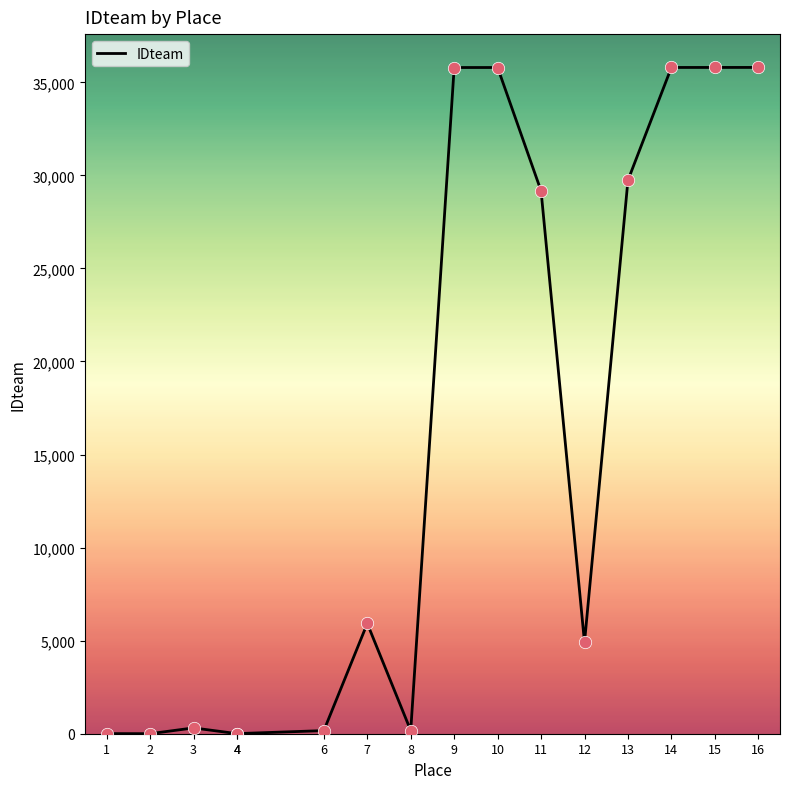

Approximately how many times larger is the value at 11 compared to 12?

5.9